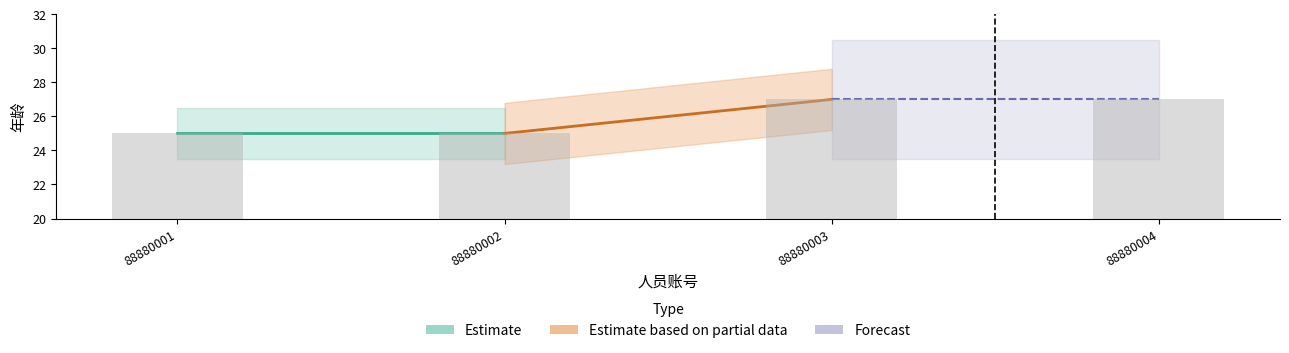

What is the change in value from 88880002 to 88880003?

+2